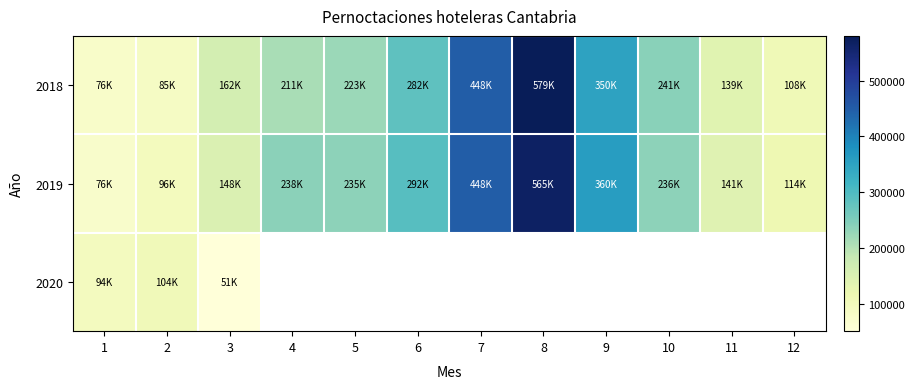

Count the number of categories in the chart.

12